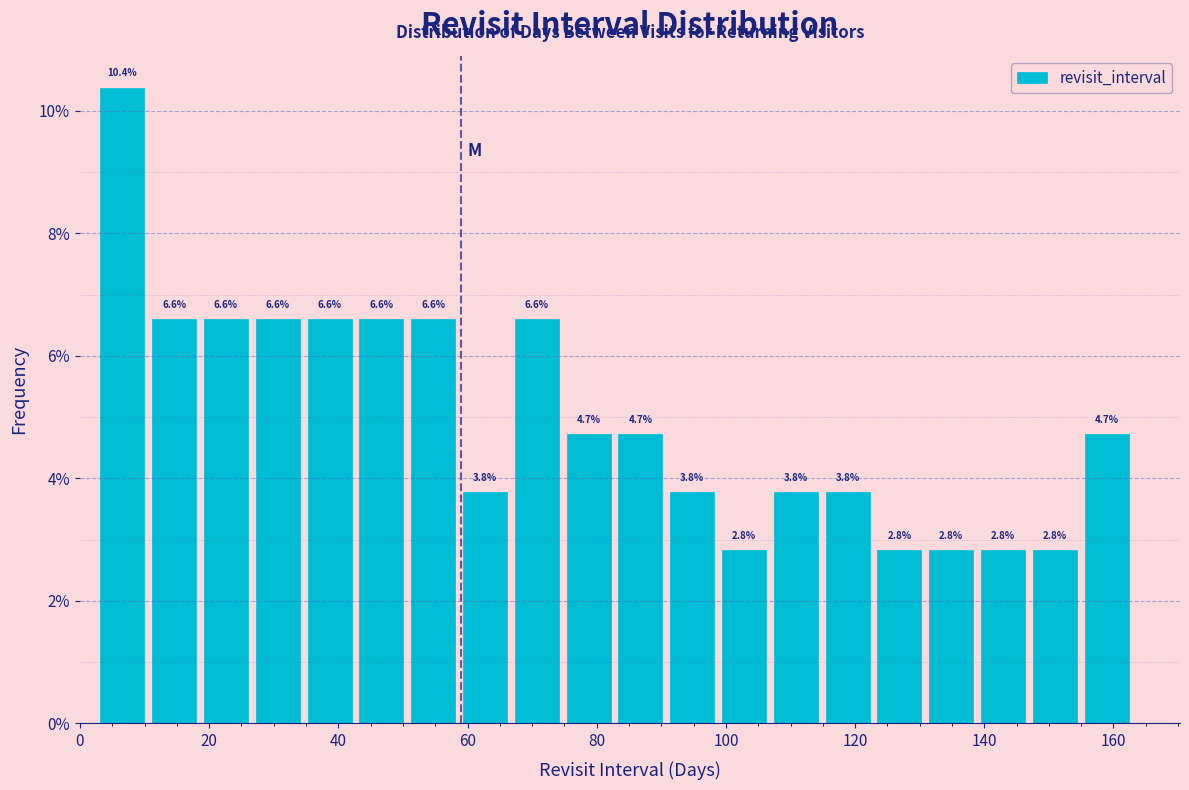

Reading left to right, transcribe this chart: for each bar, give the range it covers on the x-axis and its height. The bar edges are not printed on the chart, so give them approximately, as read against the axis.

2 to 10: 10.4
10 to 18: 6.6
18 to 26: 6.6
26 to 34: 6.6
34 to 42: 6.6
42 to 50: 6.6
50 to 58: 6.6
58 to 66: 3.8
66 to 74: 6.6
74 to 82: 4.7
82 to 90: 4.7
90 to 98: 3.8
98 to 106: 2.8
106 to 114: 3.8
114 to 122: 3.8
122 to 130: 2.8
130 to 138: 2.8
138 to 146: 2.8
146 to 154: 2.8
154 to 162: 4.7